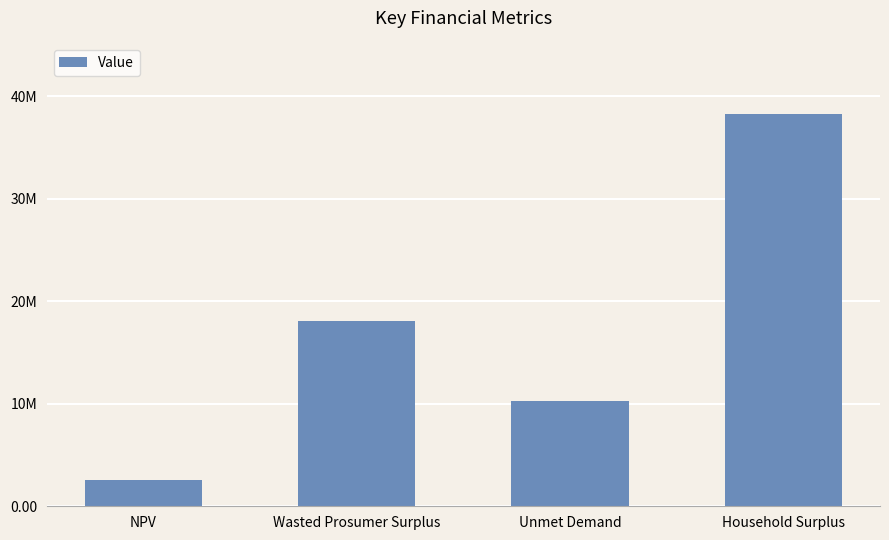

Which label corresponds to the largest value in the chart?

Household Surplus